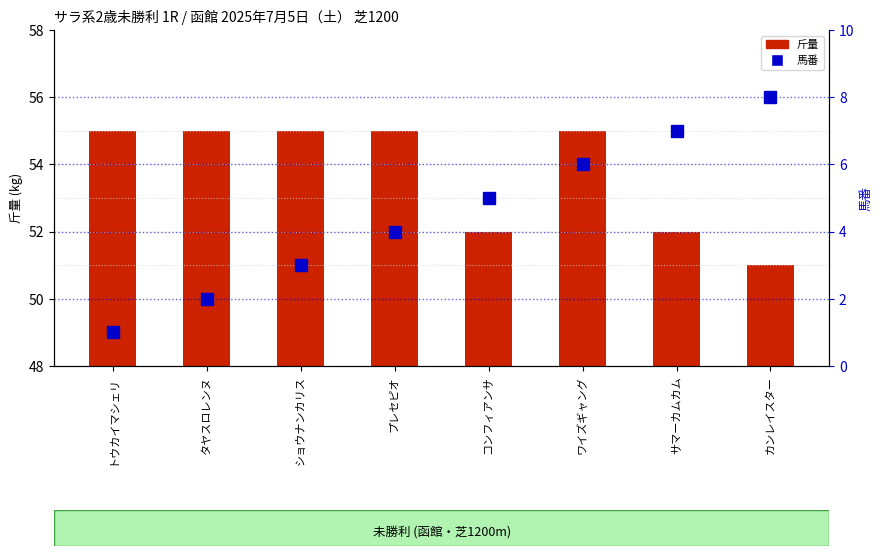

The 馬番 series shows 5 at コンフィアンサ. True or false?

True